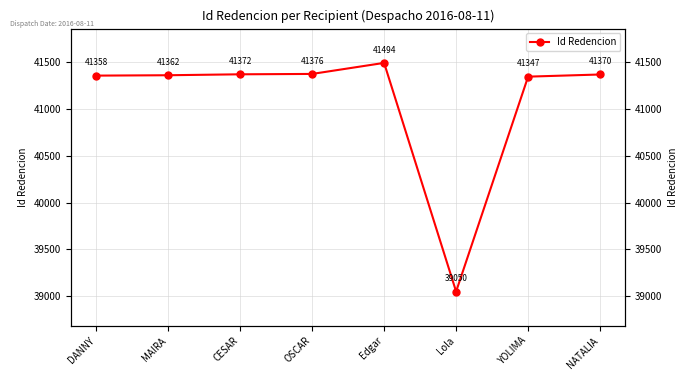

What position from the right is DANNY?

8